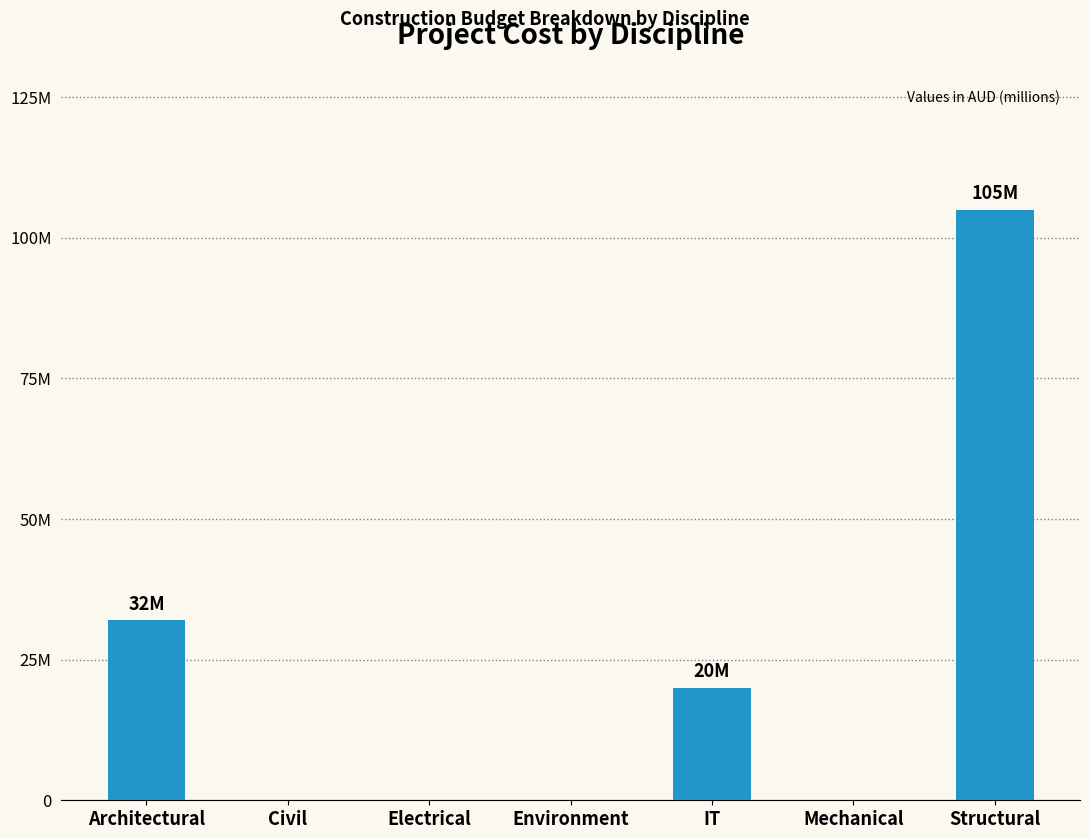

Reading left to right, list all the values displayed in this chart.

Architectural=31972700	Civil=0	Electrical=0	Environment=0	IT=20000000	Mechanical=0	Structural=105000000